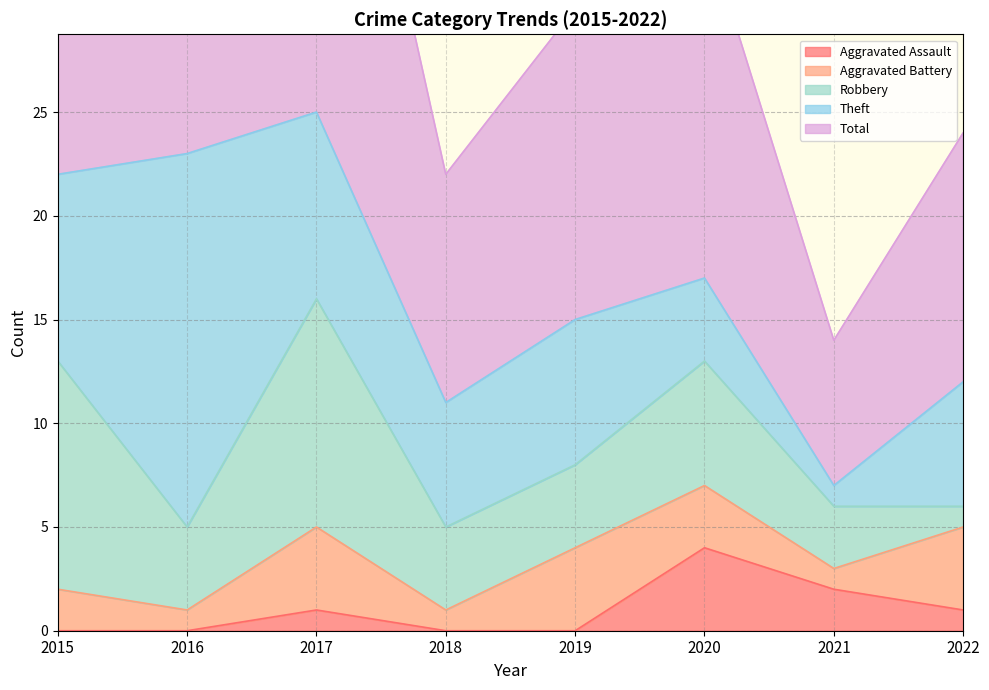

Is it true that Total equals 11 at 2017?

False